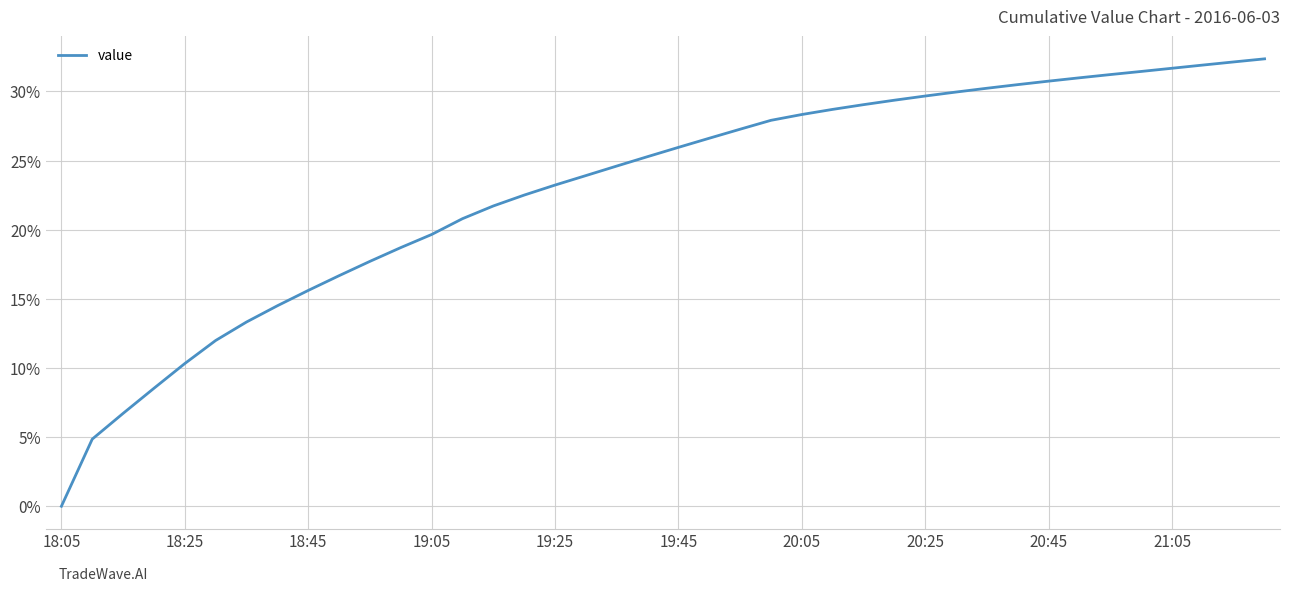

How many values are below 25?

19